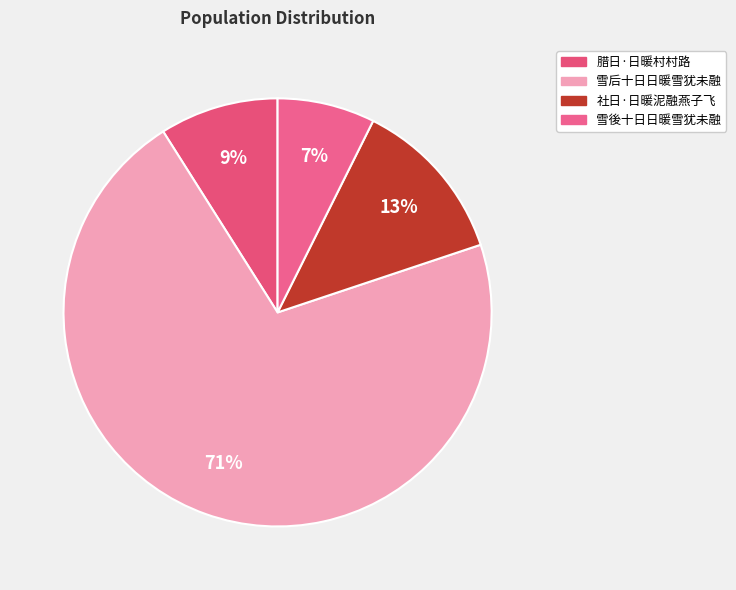

Which category accounts for the majority?

雪后十日日暖雪犹未融